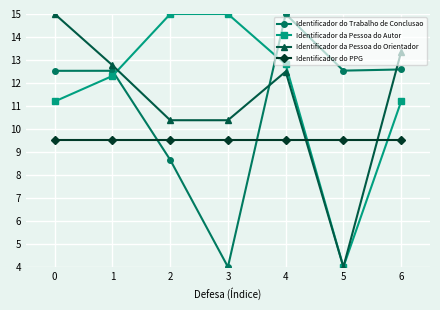

How many intersections are there between Identificador do Trabalho de Conclusao and Identificador do PPG?

2